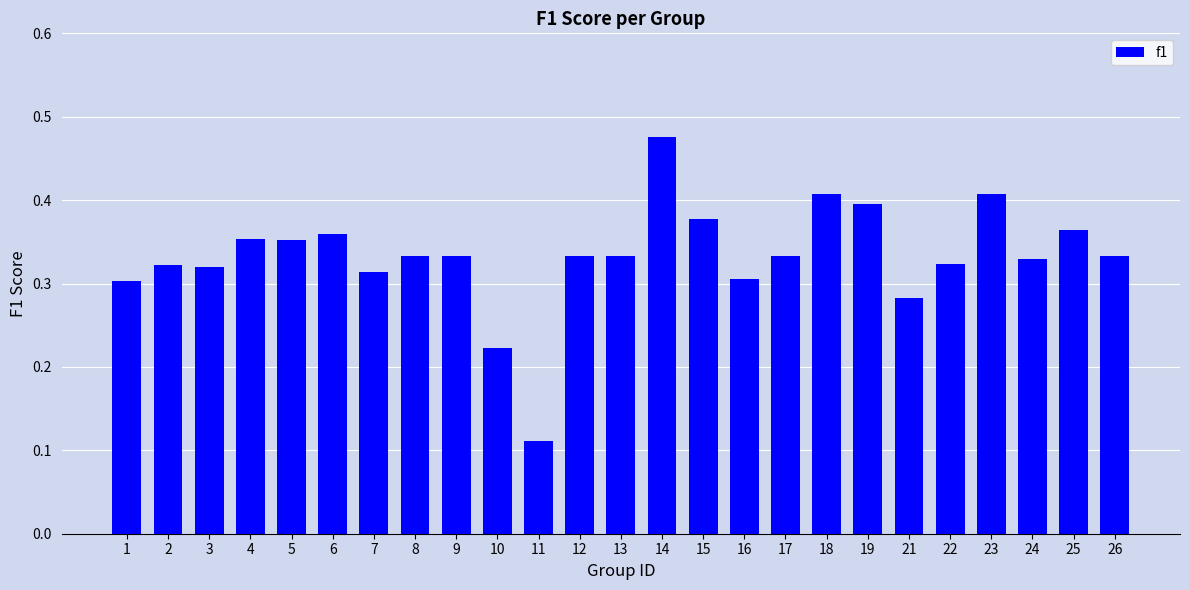

At which category does the chart reach its minimum across all series?

11